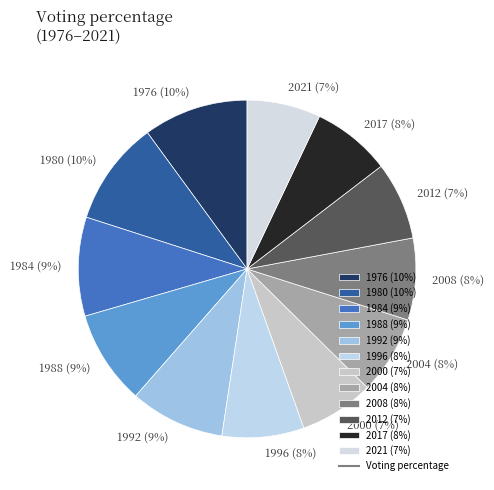

Which has a higher value, 2021 or 1996?

1996